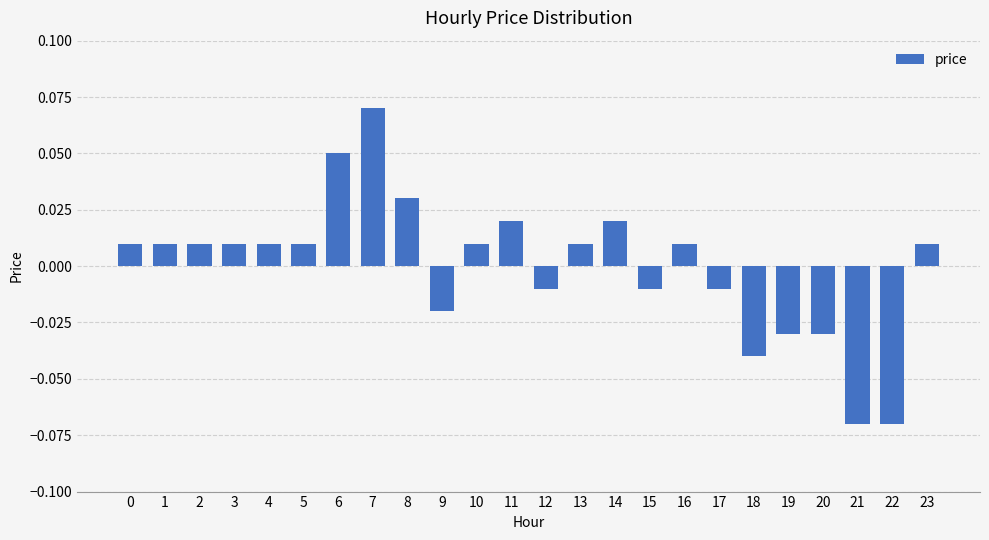

At which category does the chart reach its peak across all series?

7